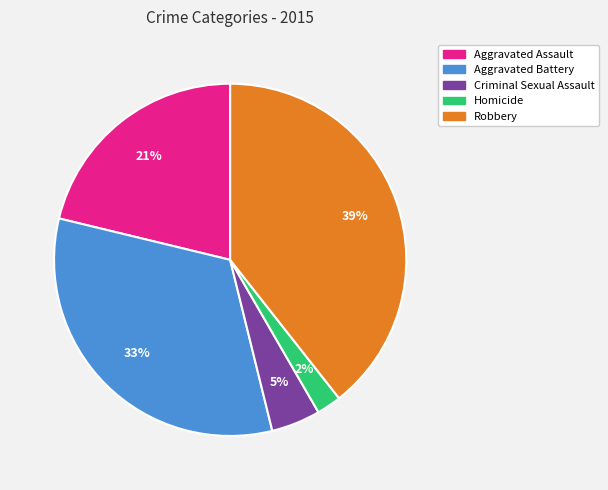

How many slices are in this pie chart?

5